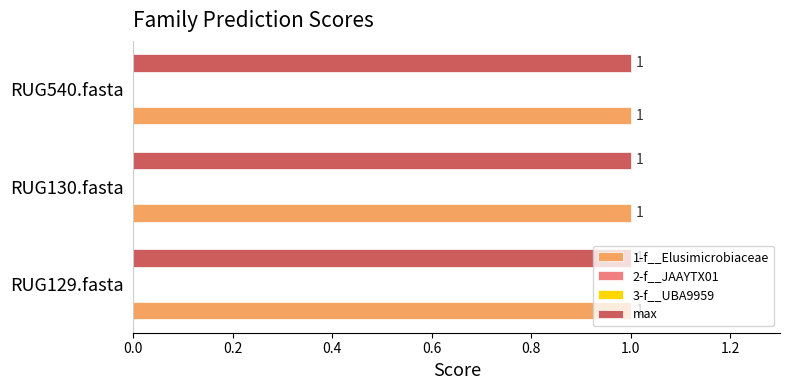

What is the sum of all max values?

3